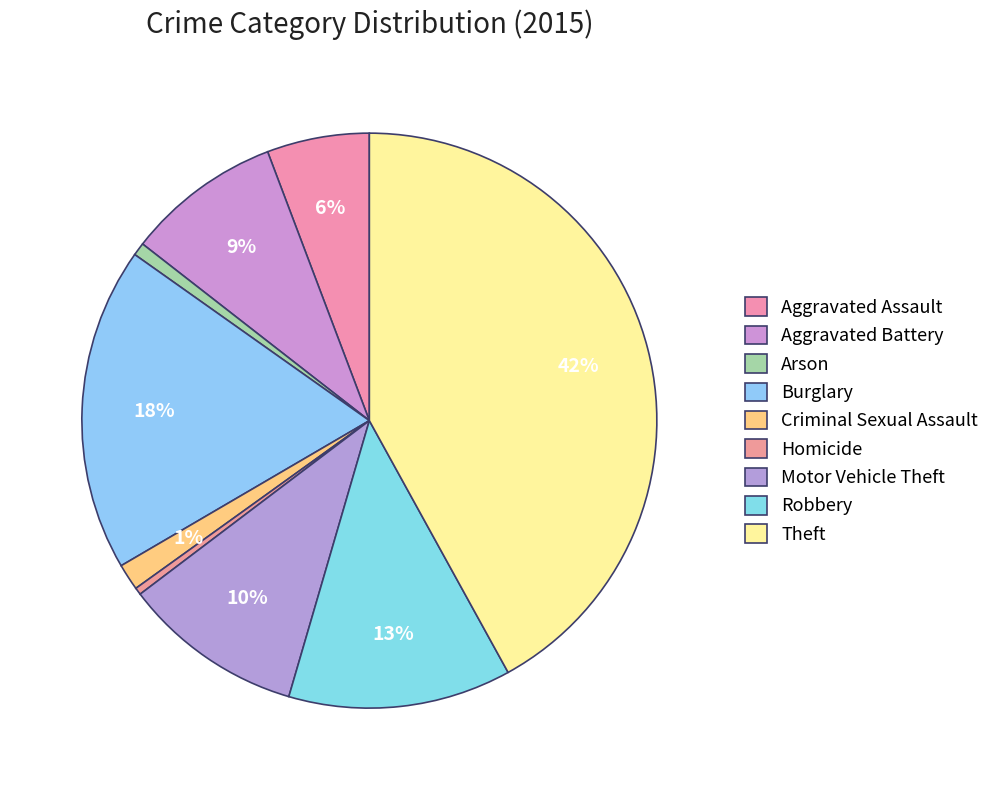

Does Aggravated Assault account for over 50% of the chart?

No